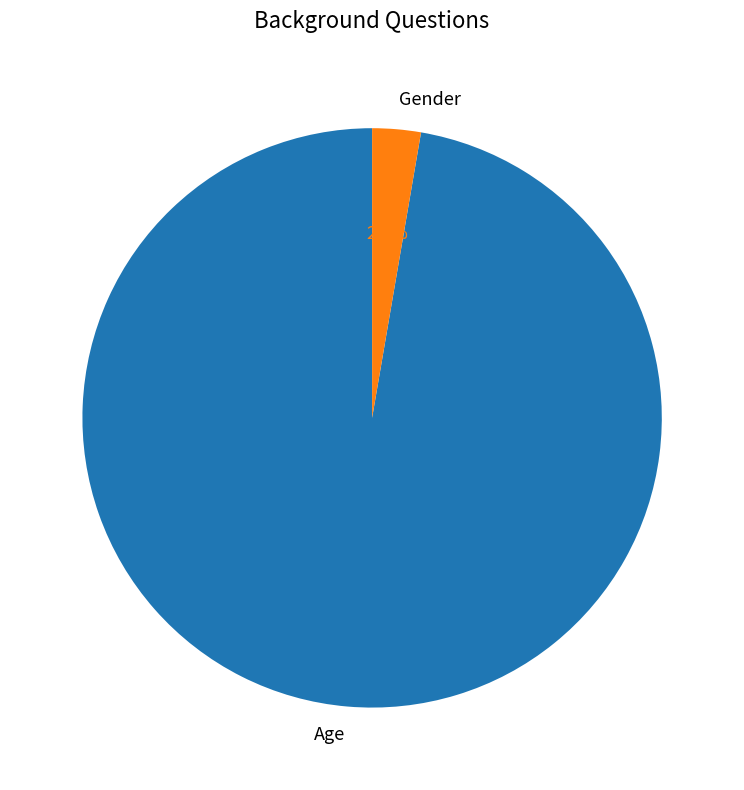

Is the sum of Gender and Age greater than half?

Yes